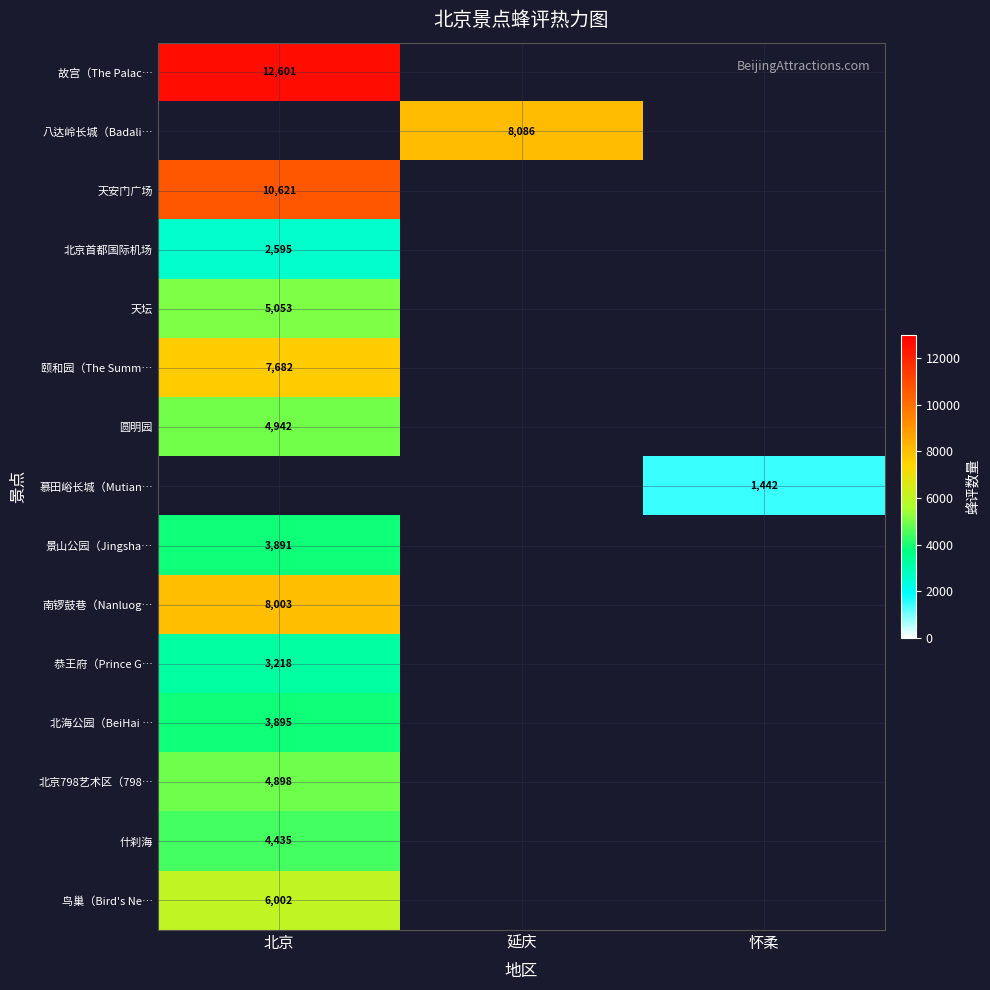

The 慕田峪长城（Mutian… series shows 918 at 怀柔. True or false?

False